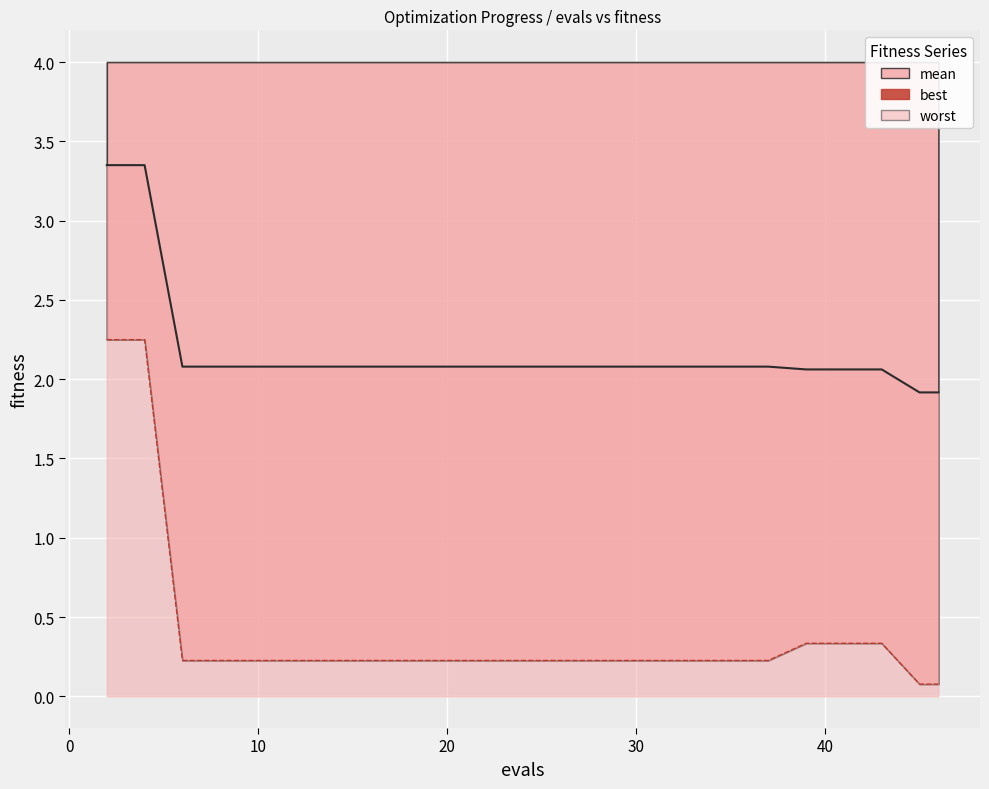

True or false: best and mean_line intersect in this chart.

False